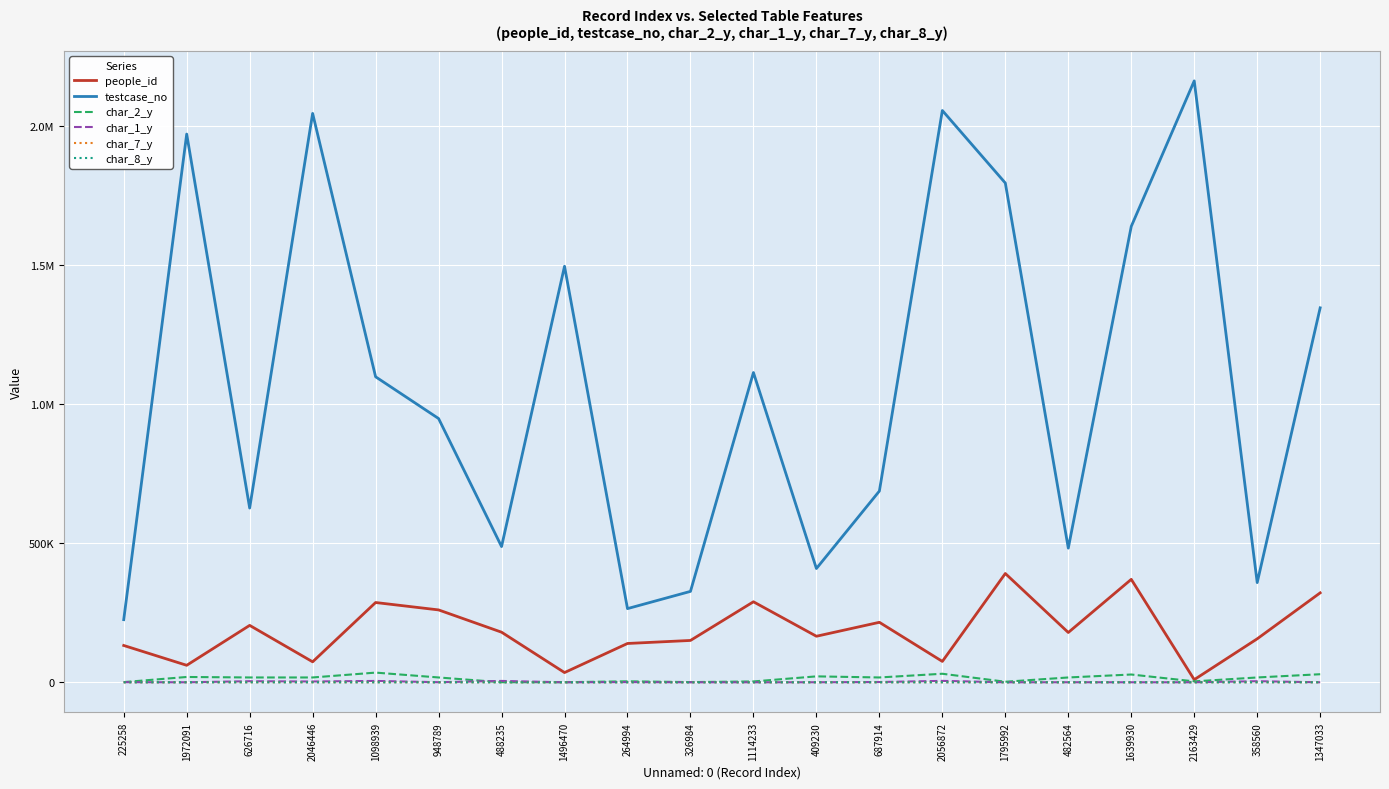

What are all the series names shown in the legend?

people_id, testcase_no, char_2_y, char_1_y, char_7_y, char_8_y